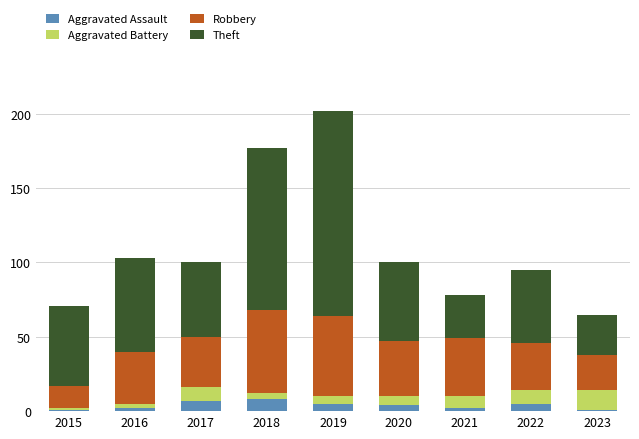

What is the sum of all Aggravated Assault values?

35